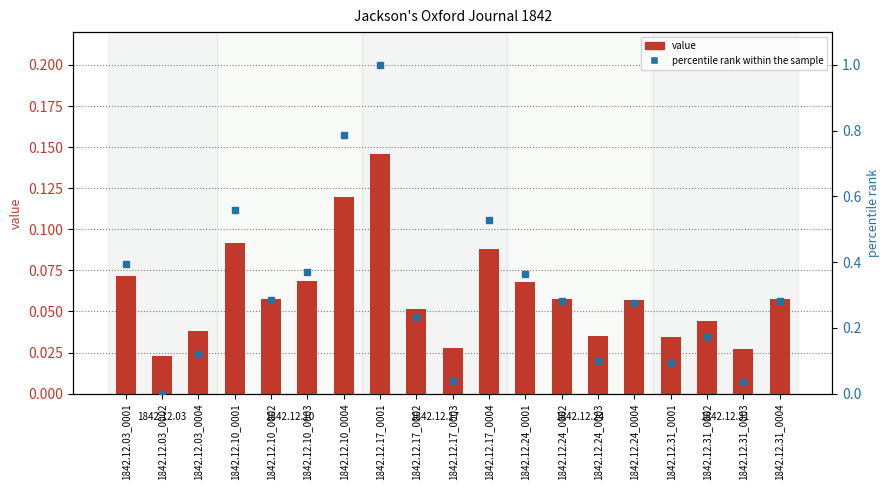

The value series shows 0.0 at 1842.12.24_0004. True or false?

False